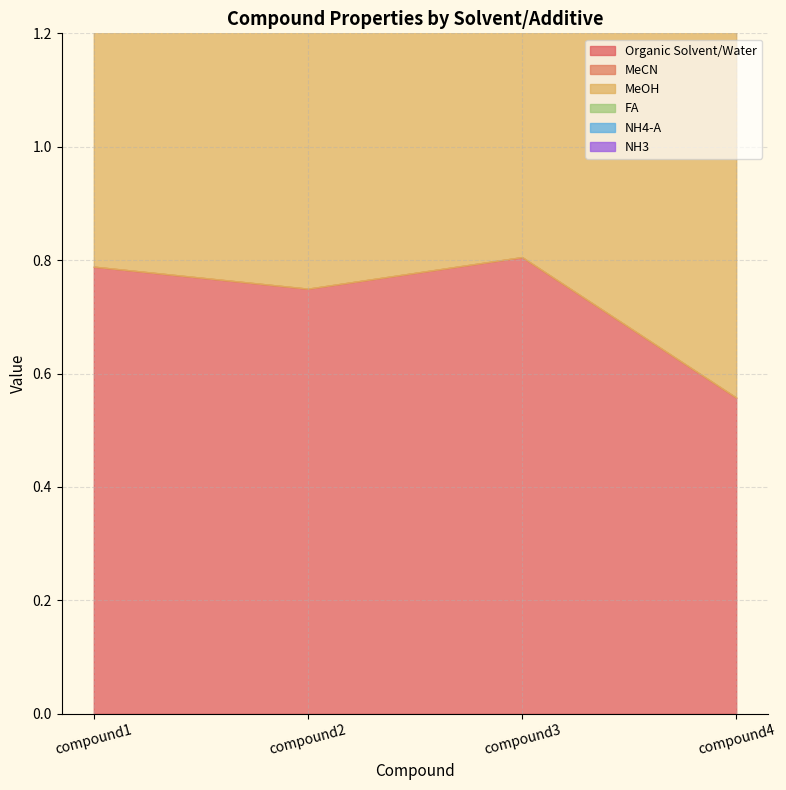

Rank the categories by FA value from highest to lowest.

compound1, compound2, compound3, compound4